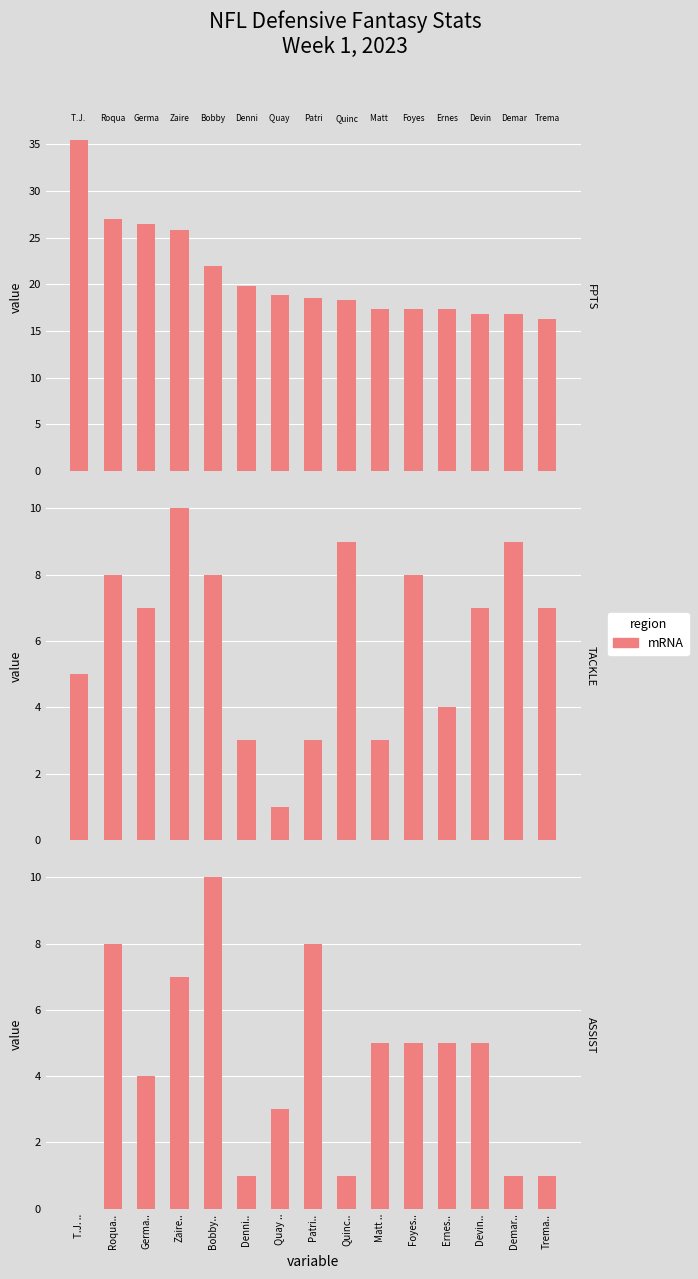

The chart shows a value of 7 at Zaire... True or false?

True